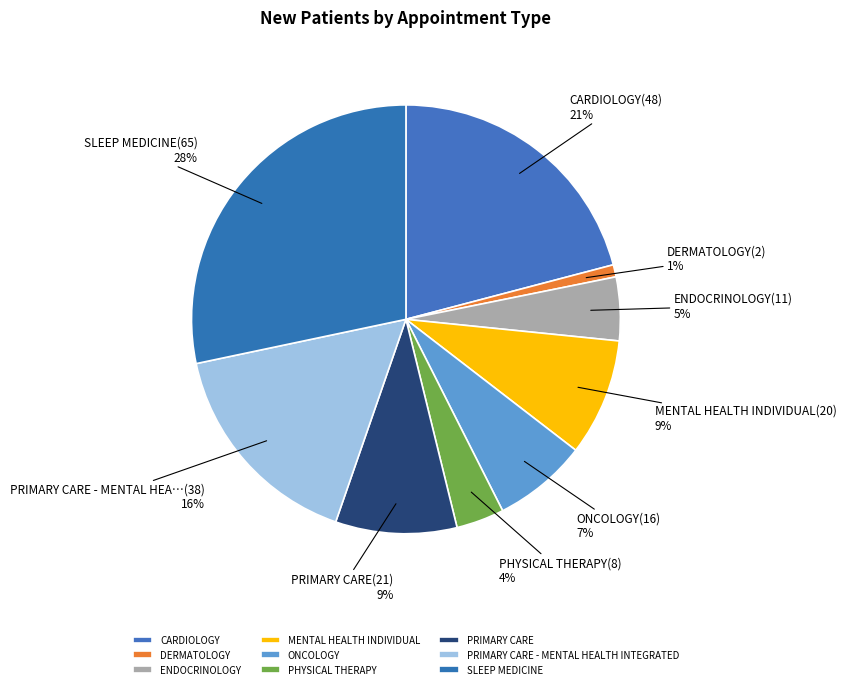

Which category has the smallest portion of the pie?

DERMATOLOGY